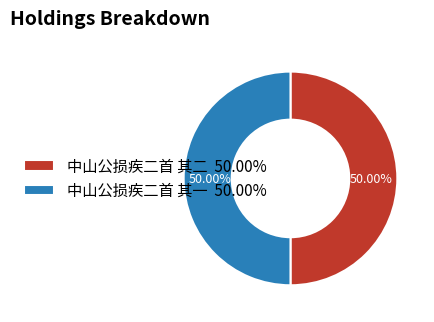

The 中山公损疾二首 其一 slice represents 50% of the pie. True or false?

True